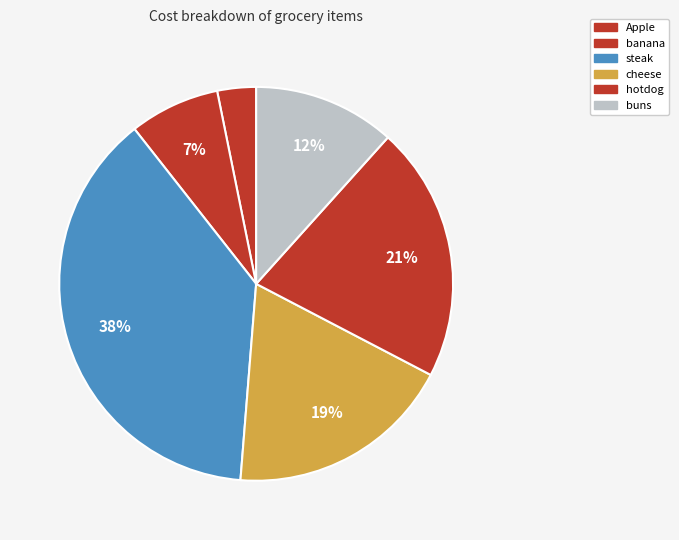

How many segments does this pie chart have?

6